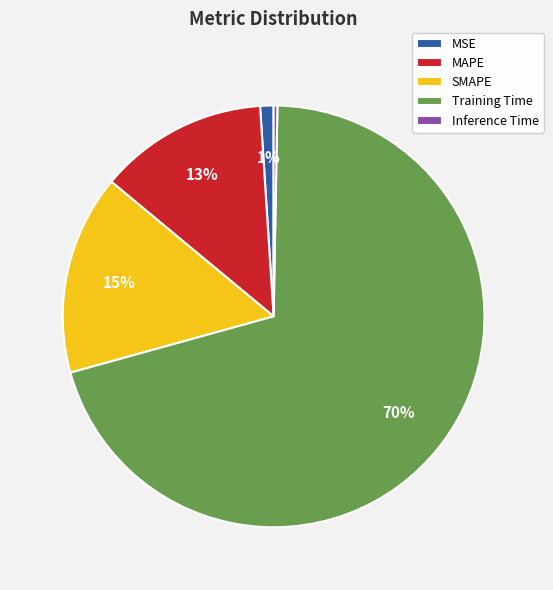

True or false: SMAPE accounts for 9% of the total.

False